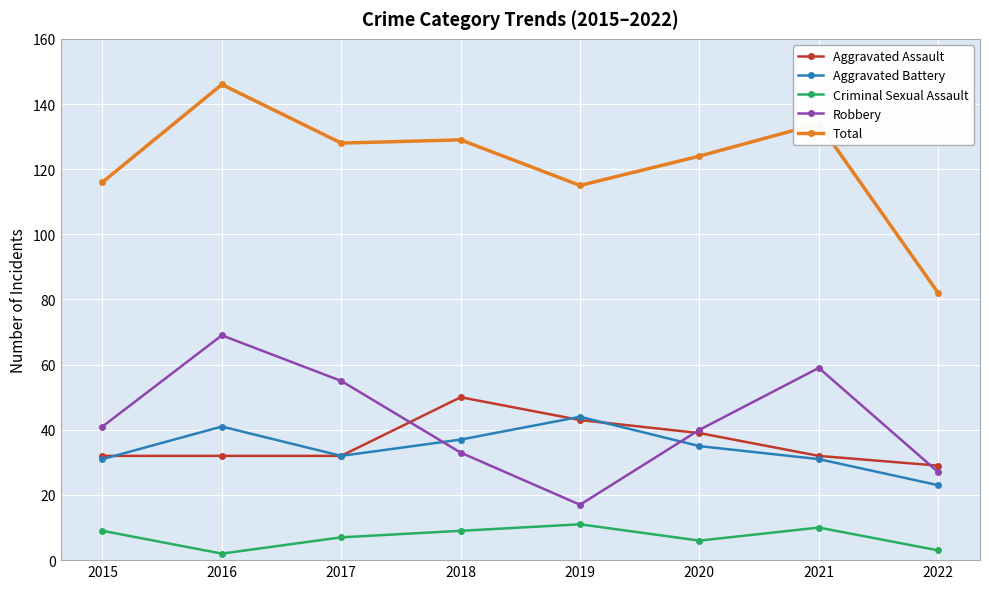

Reading left to right, what are all the values shown in this chart?

Aggravated Assault: 2015=32	2016=32	2017=32	2018=50	2019=43	2020=39	2021=32	2022=29
Aggravated Battery: 2015=31	2016=41	2017=32	2018=37	2019=44	2020=35	2021=31	2022=23
Criminal Sexual Assault: 2015=9	2016=2	2017=7	2018=9	2019=11	2020=6	2021=10	2022=3
Robbery: 2015=41	2016=69	2017=55	2018=33	2019=17	2020=40	2021=59	2022=27
Total: 2015=116	2016=146	2017=128	2018=129	2019=115	2020=124	2021=134	2022=82